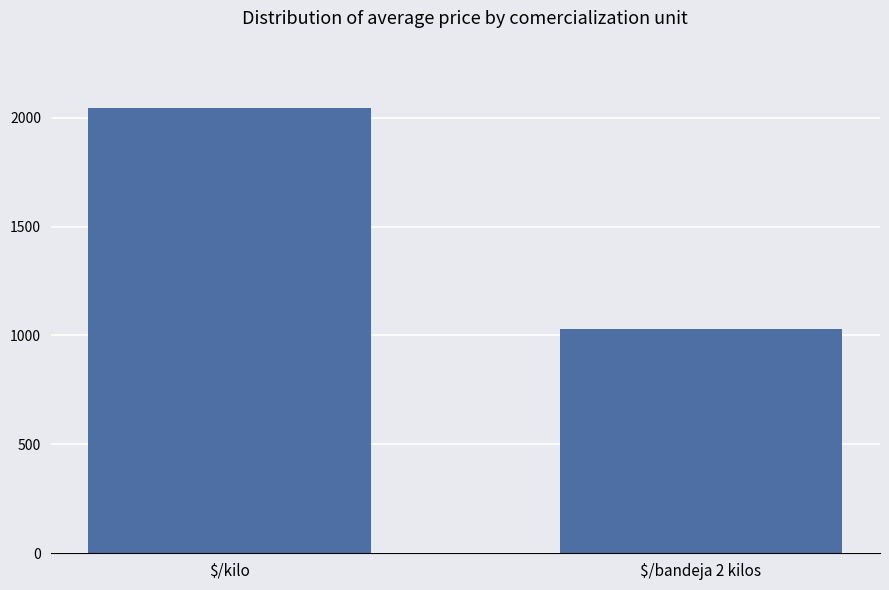

What is the smallest value displayed?

1029.0